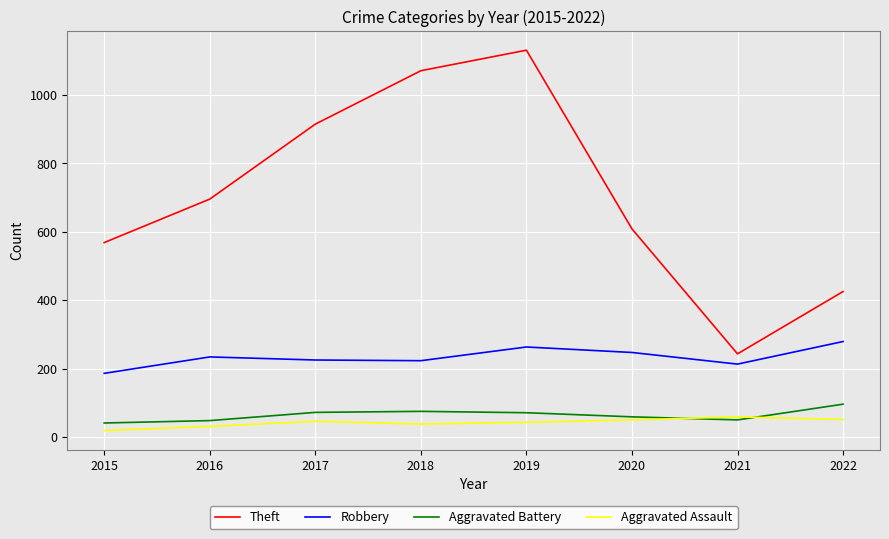

What is the approximate value of Robbery at 2016?

234